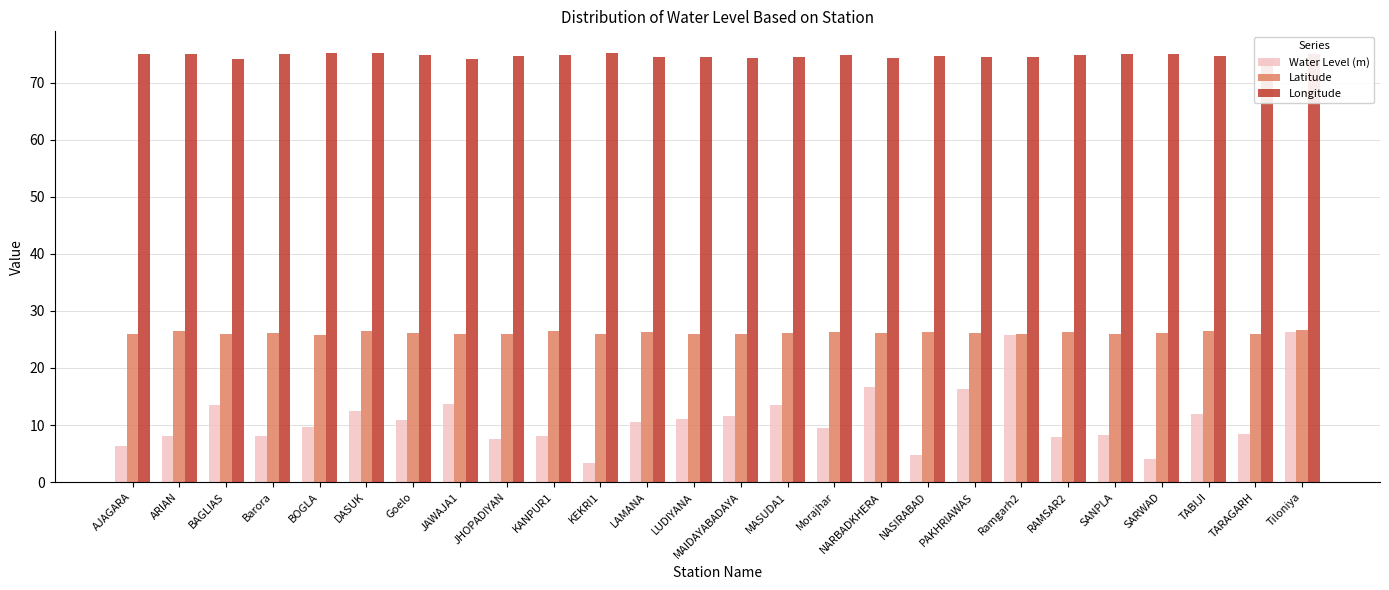

The value of Longitude at PAKHRIAWAS is 120.2. True or false?

False